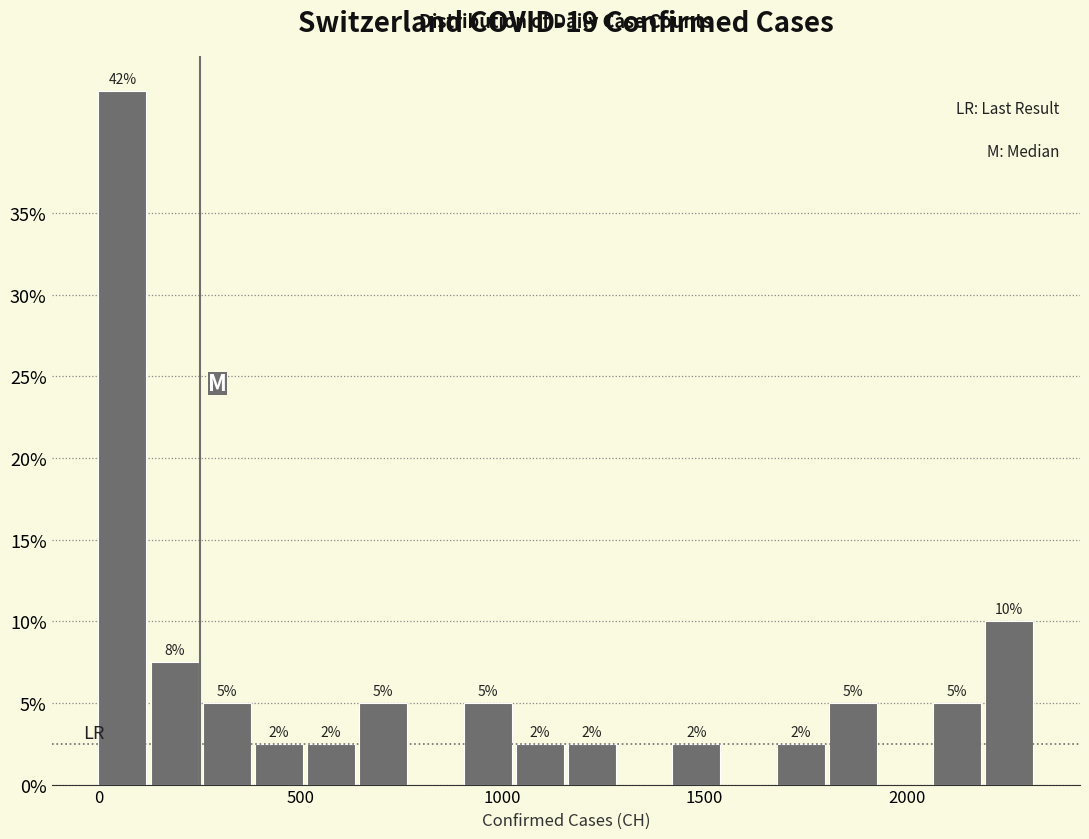

Around what value on the x-axis is the tallest bar? Give the approximate position of its centre, as read against the axis.

50